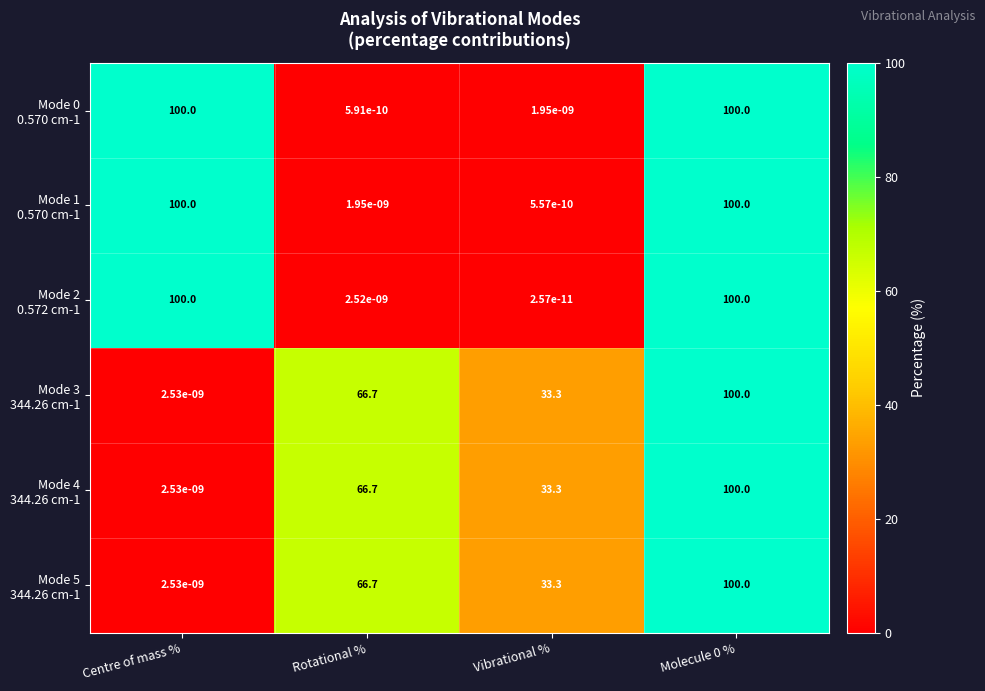

What is the spread (max minus min) of values at Rotational %?

66.7